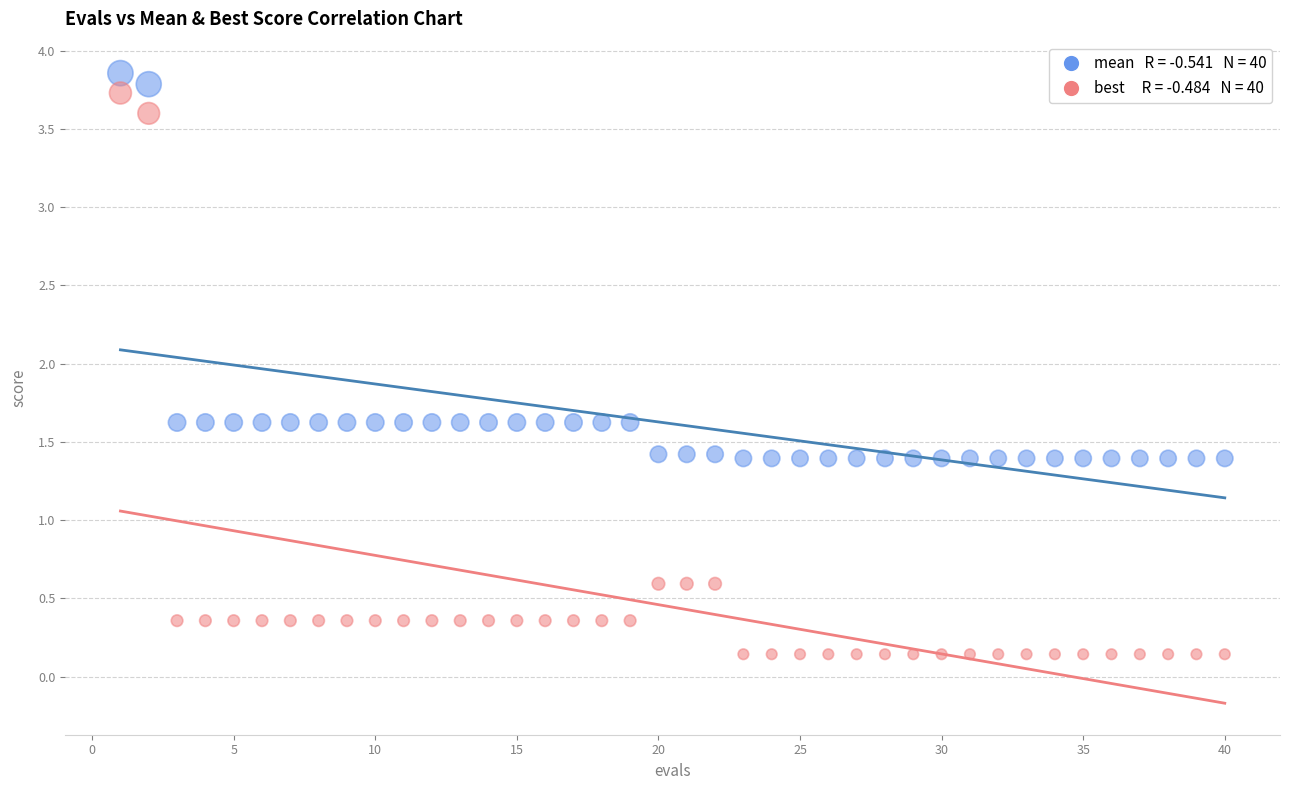

Across all data points, what is the range of Y values (max minus min)?

3.7